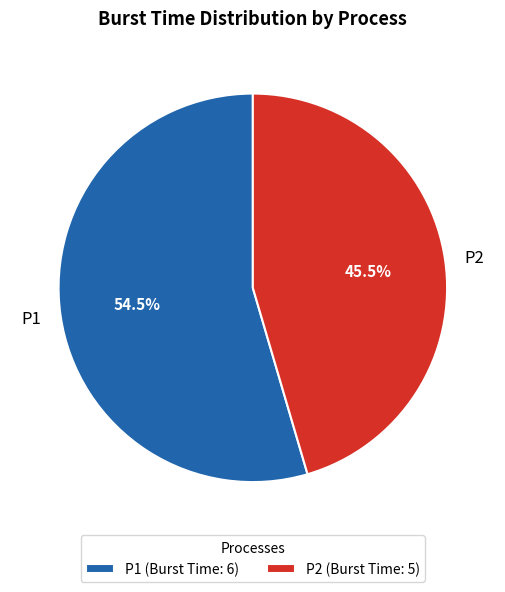

Is P2 the majority of the pie?

No